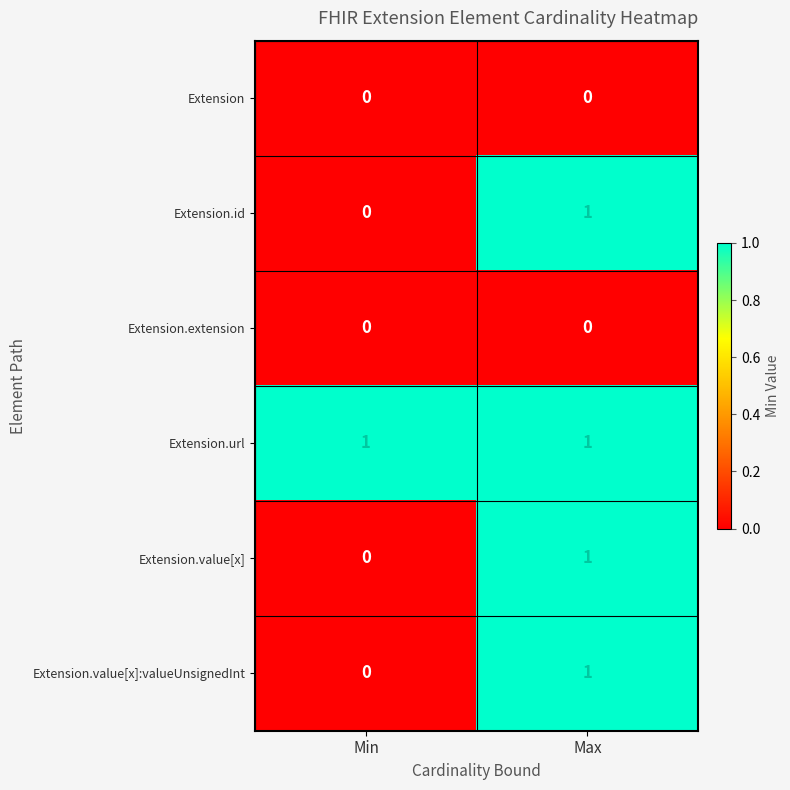

Reading right to left, transcribe all the data shown in this chart.

Extension: 0	0
Extension.id: 1	0
Extension.extension: 0	0
Extension.url: 1	1
Extension.value[x]: 1	0
Extension.value[x]:valueUnsignedInt: 1	0